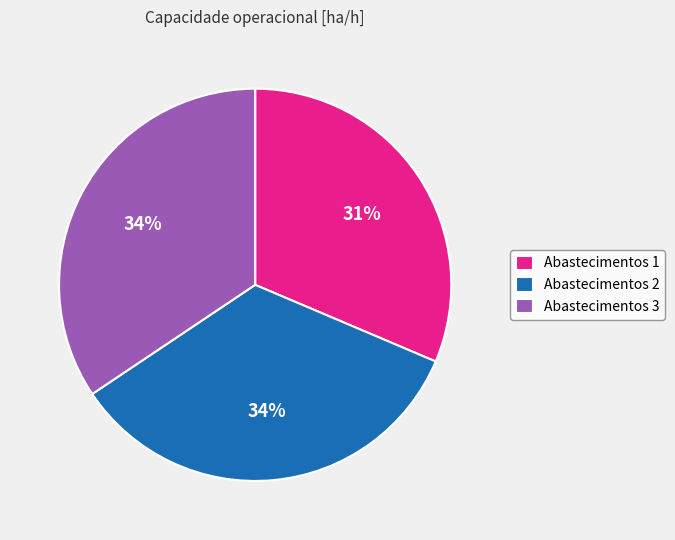

To the nearest percent, what is the combined percentage of Abastecimentos 3 and Abastecimentos 2?

69%